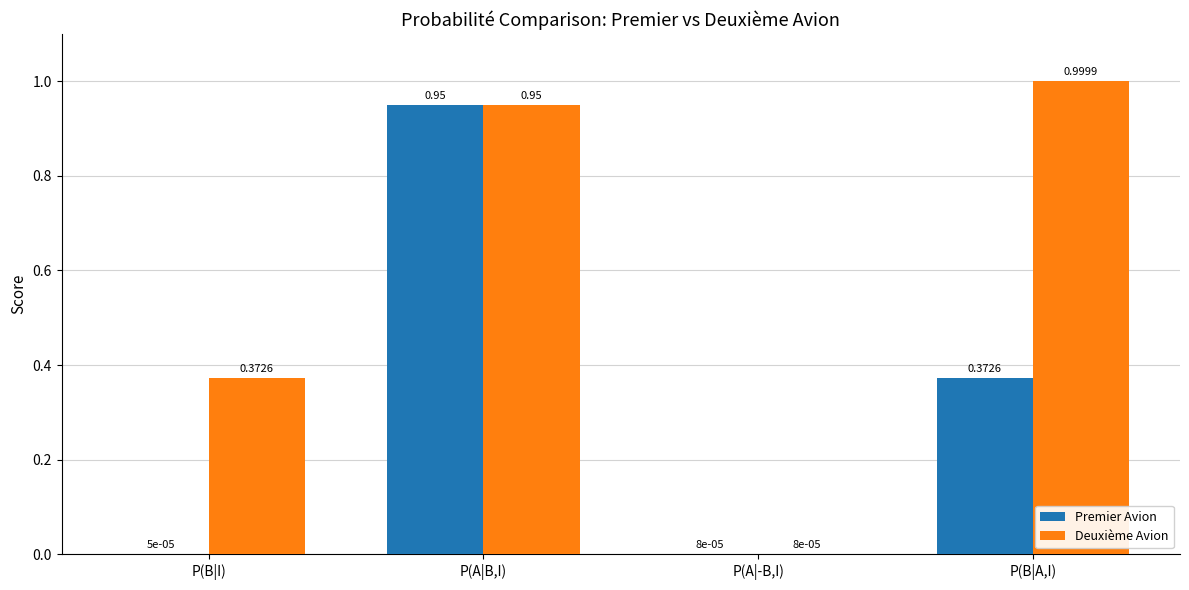

Which series changed the most between P(A|-B,I) and P(B|A,I)?

Deuxième Avion